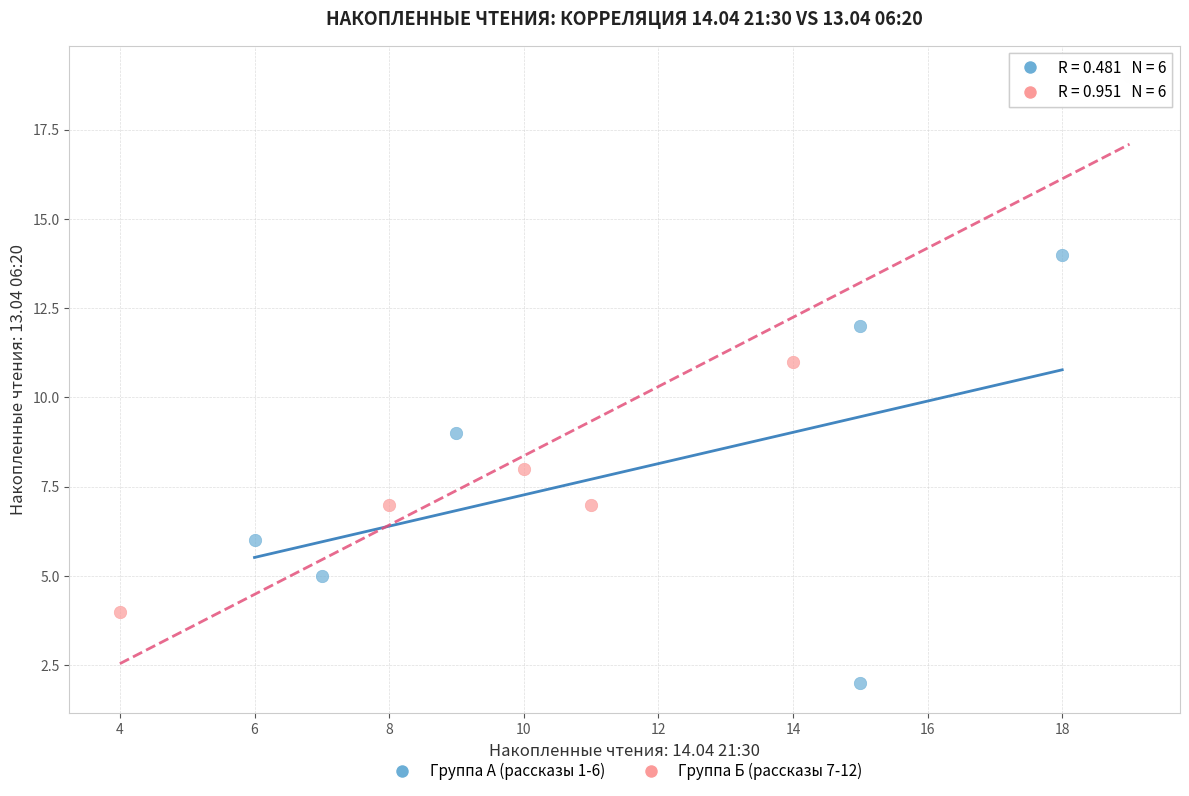

Which series reaches the minimum Y coordinate?

Группа А (рассказы 1-6)